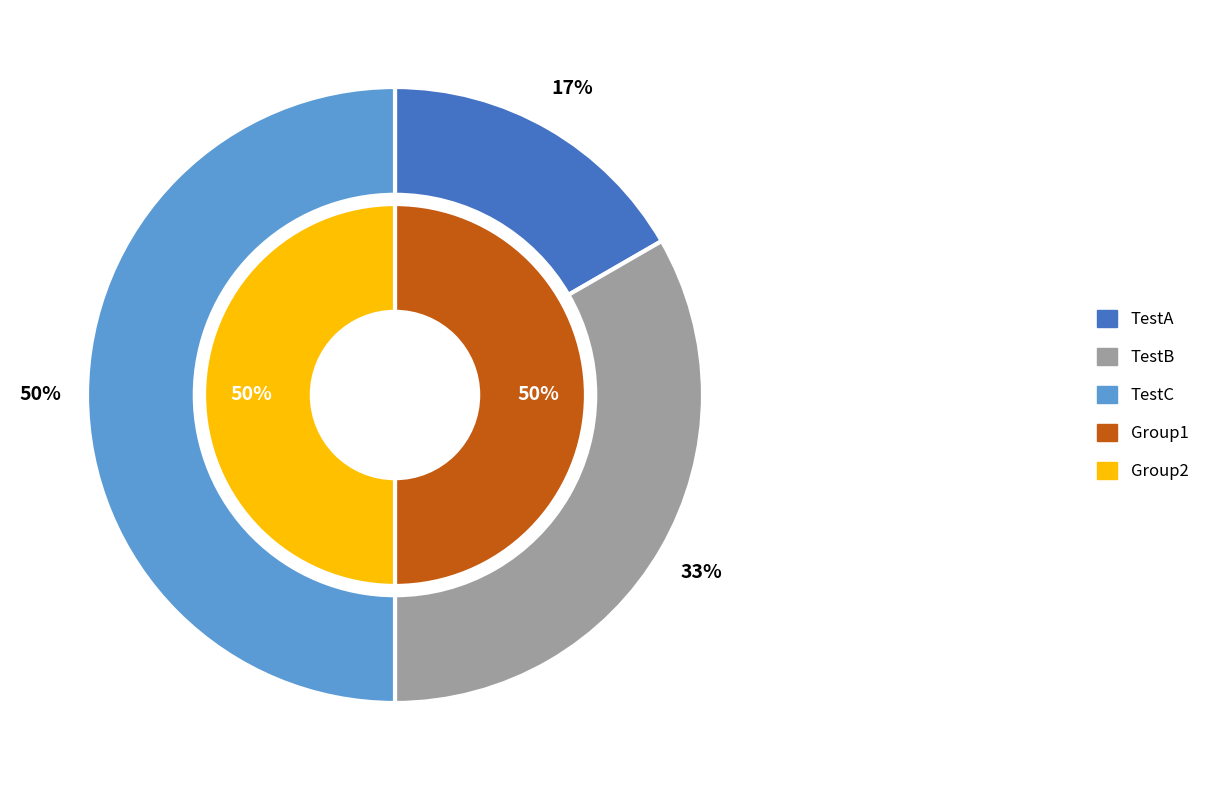

Is it true that TestA is 17% of the pie?

True